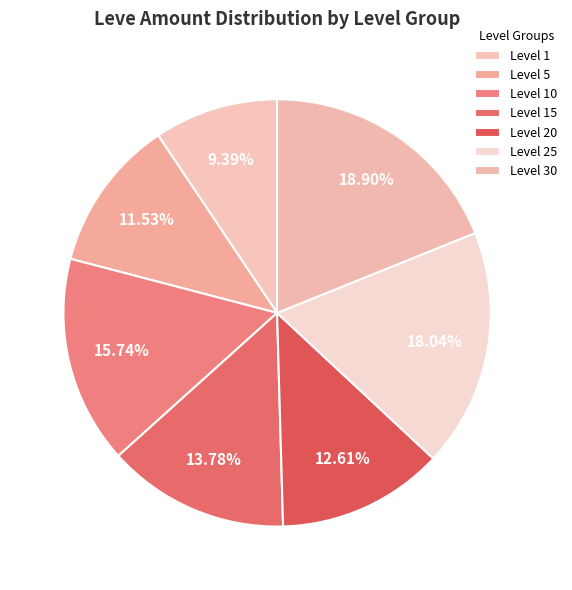

How many slices are in this pie chart?

7